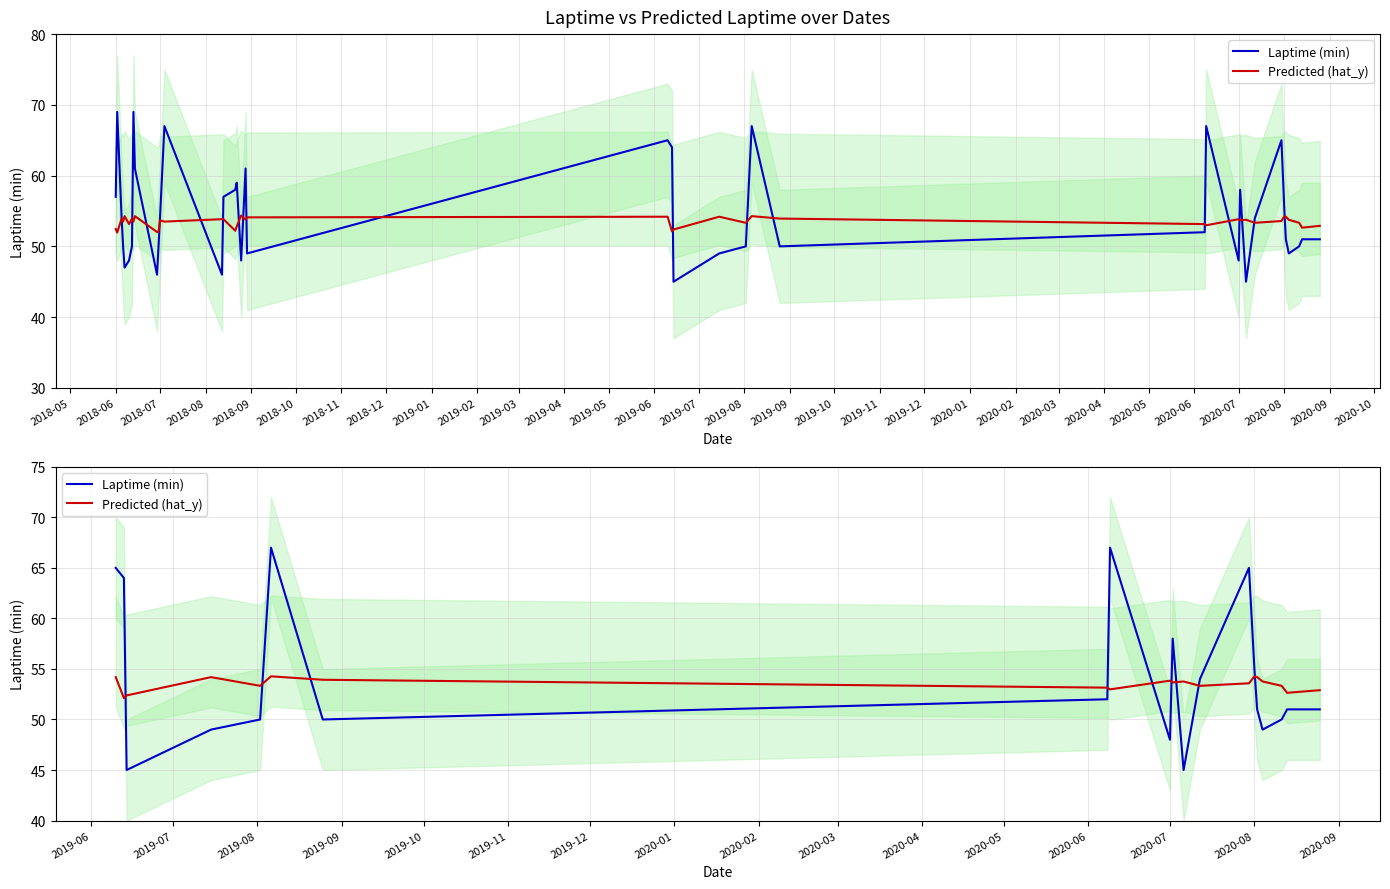

Which series has the largest total across all categories?

Laptime (min)